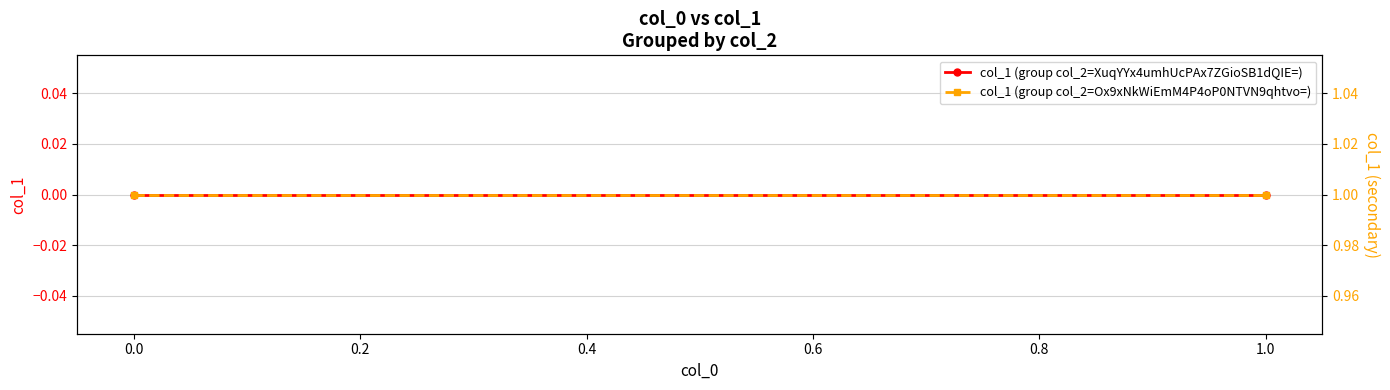

What is the spread (max minus min) of values at 1.0?

1